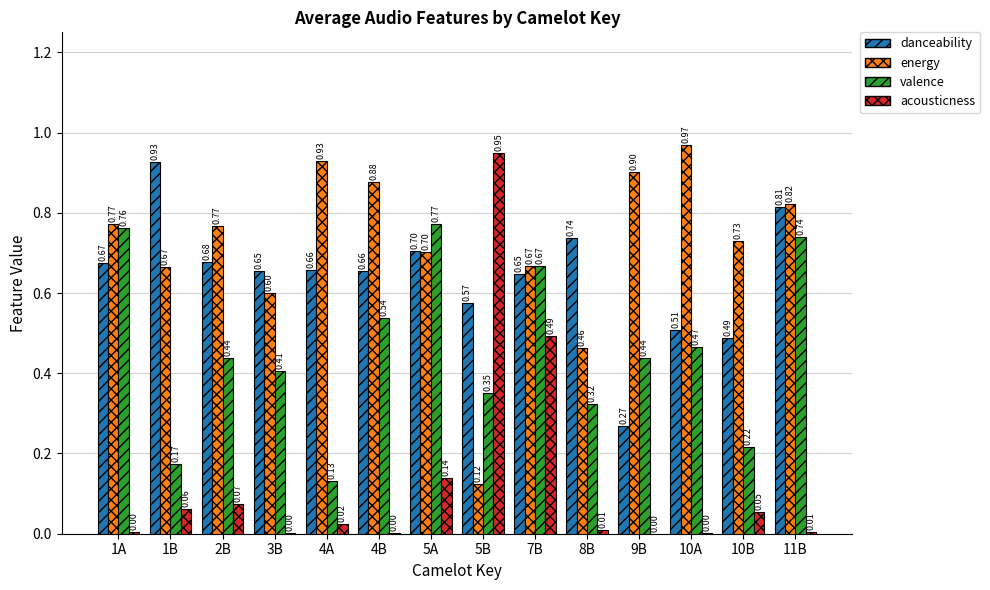

What is the sum of all energy values?

10.0